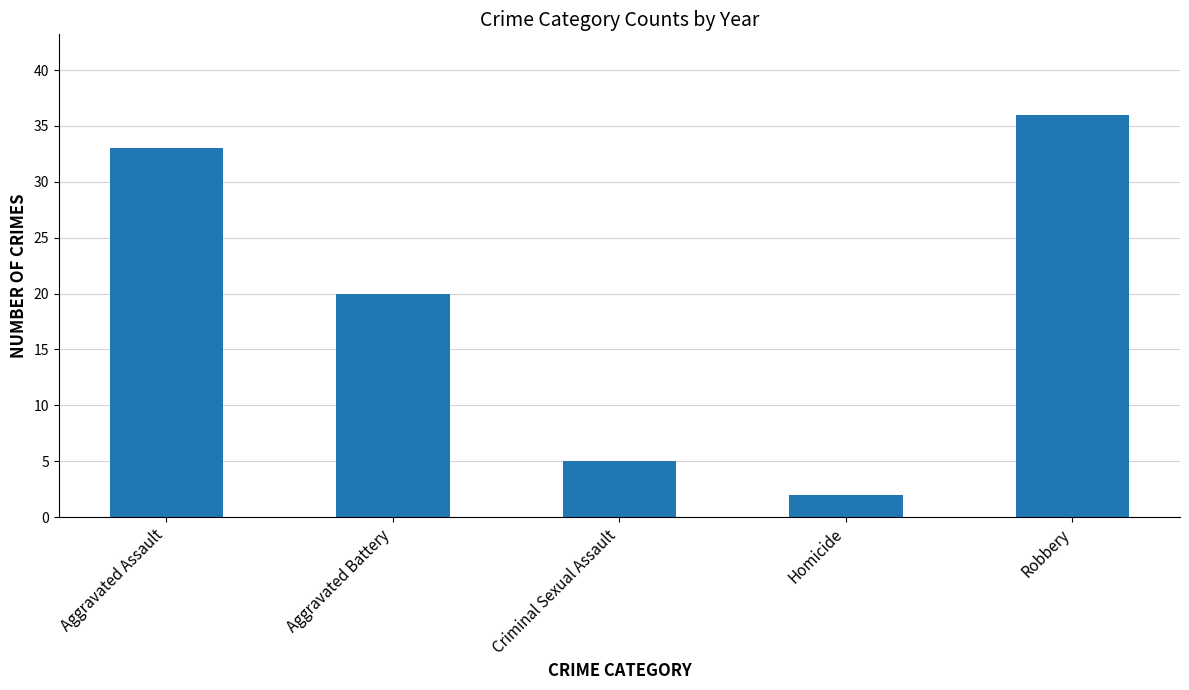

Reading left to right, transcribe all the data shown in this chart.

Aggravated Assault=33	Aggravated Battery=20	Criminal Sexual Assault=5	Homicide=2	Robbery=36